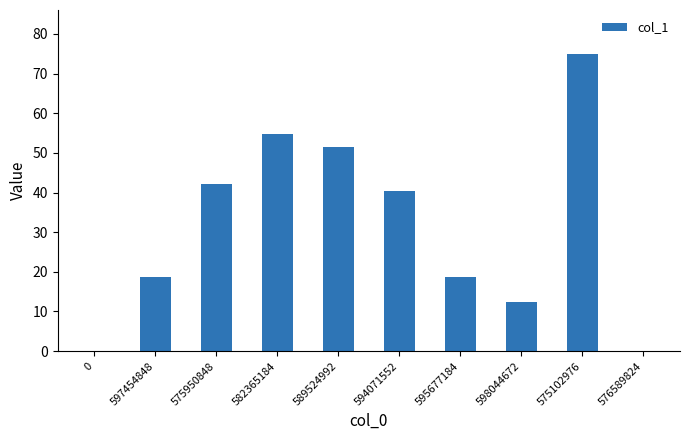

The chart shows a value of 12.7 at 595677184. True or false?

False